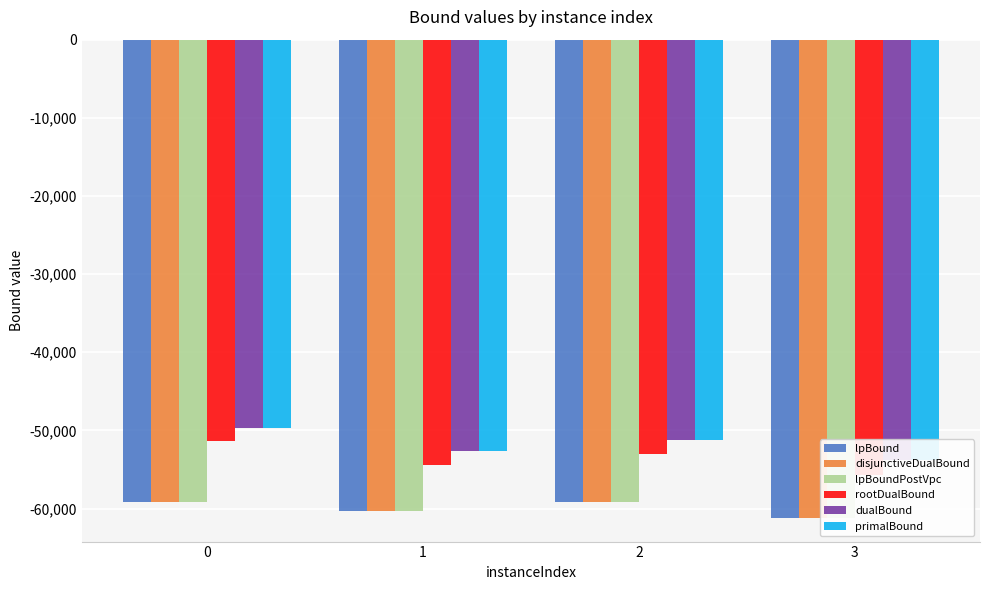

True or false: lpBoundPostVpc has a value of -59158.4 at 2.

True